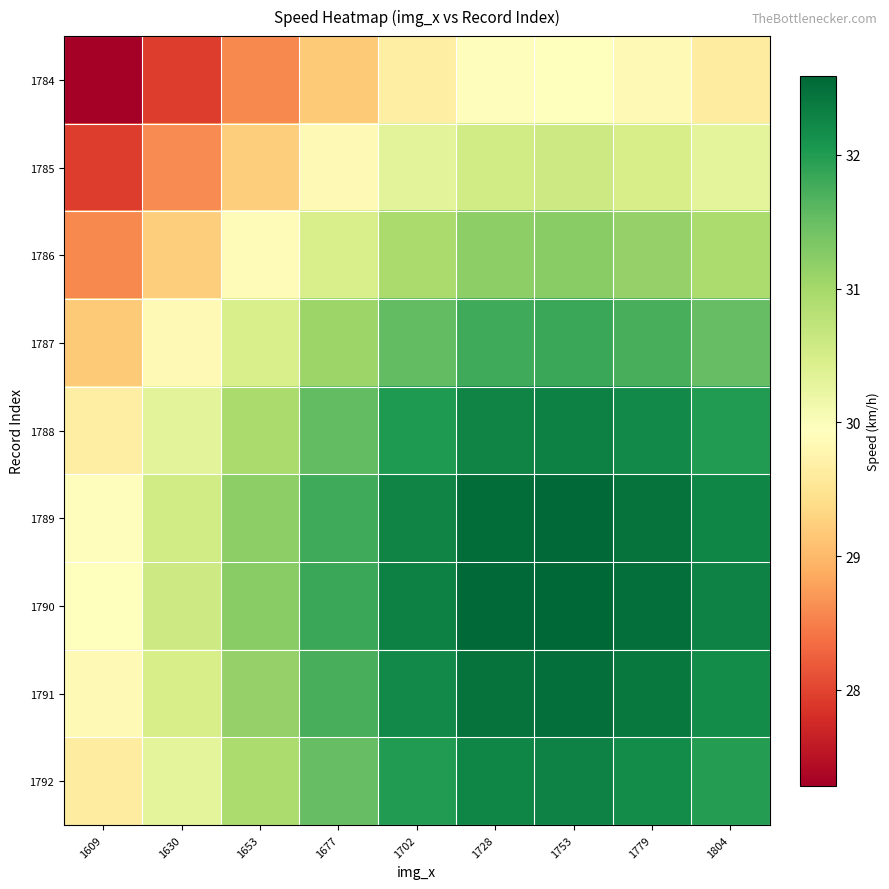

Between 1609 and 1779, which is larger?

1779